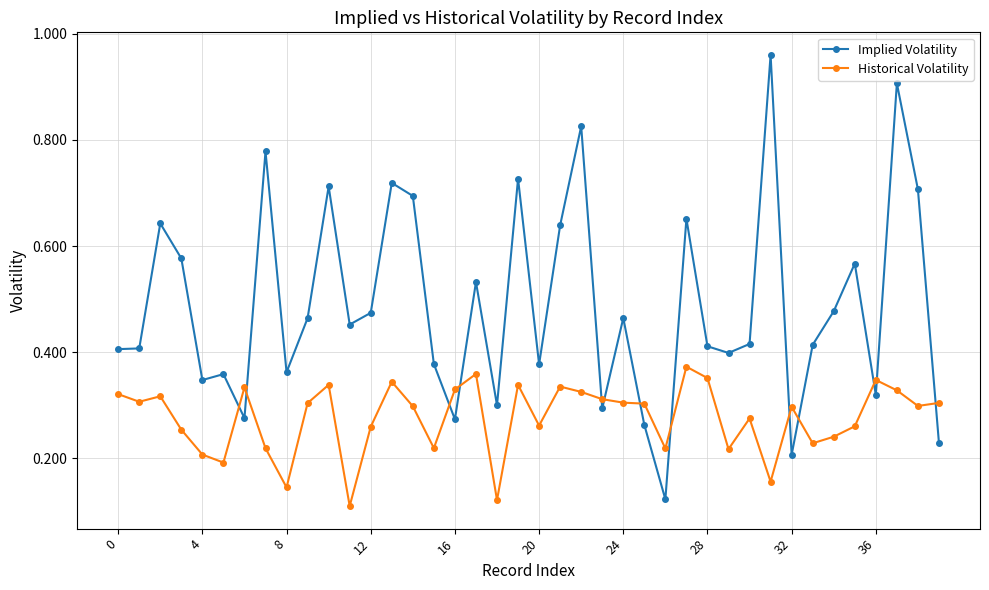

Rank the series by their average value, from lowest to highest.

Historical Volatility, Implied Volatility